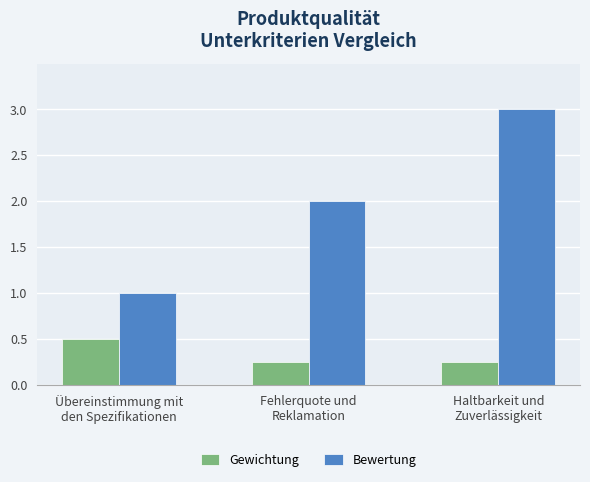

What is the label of the 1st bar from the right?

Haltbarkeit und
Zuverlässigkeit